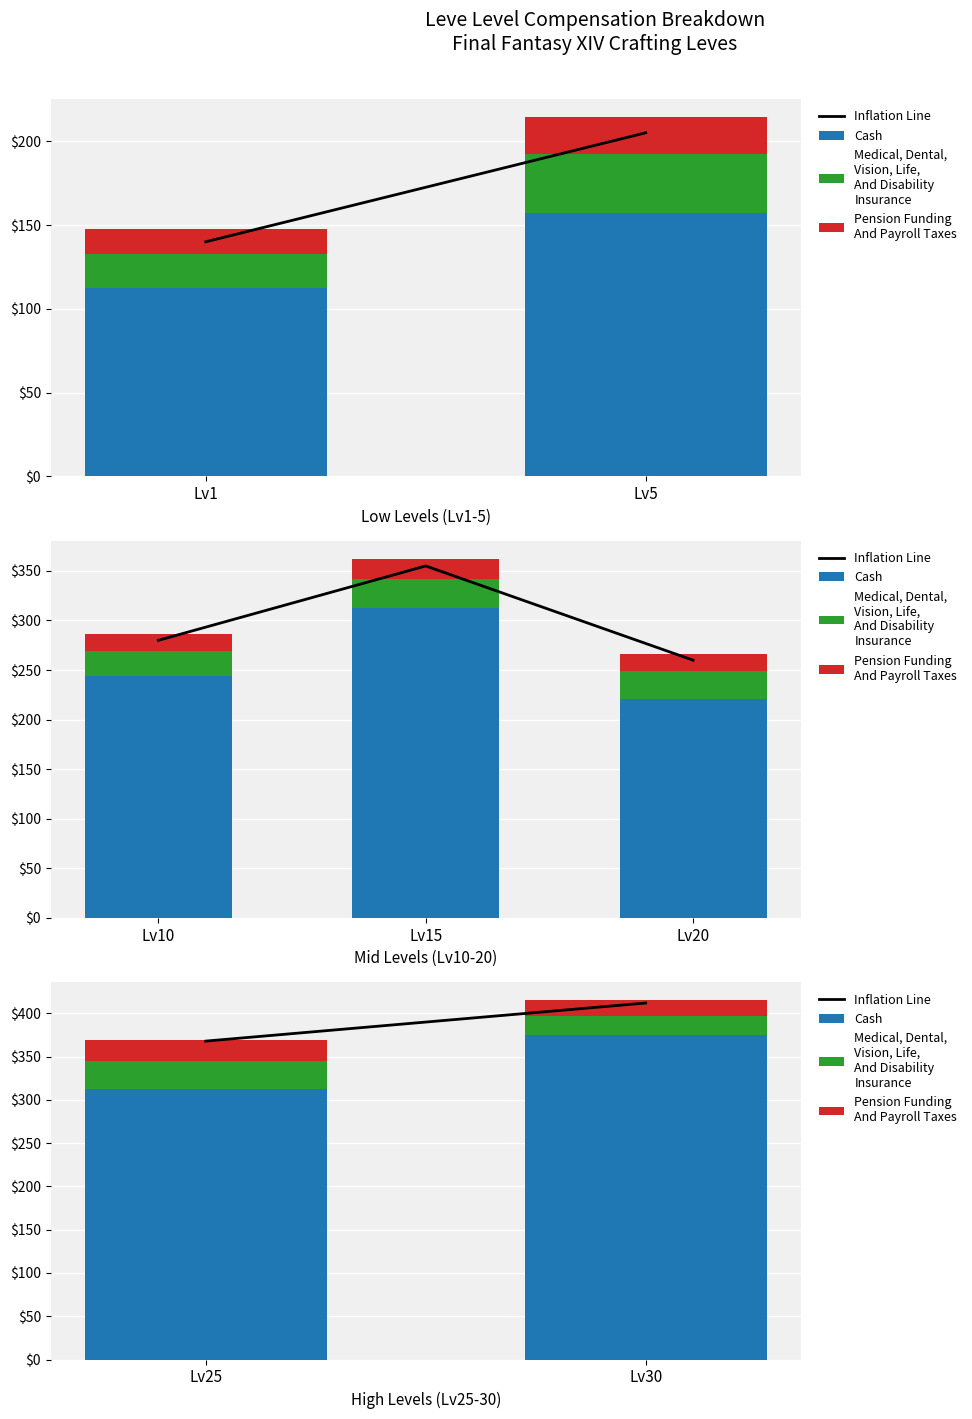

Count the Inflation Line values in the range 368 to 412.

2